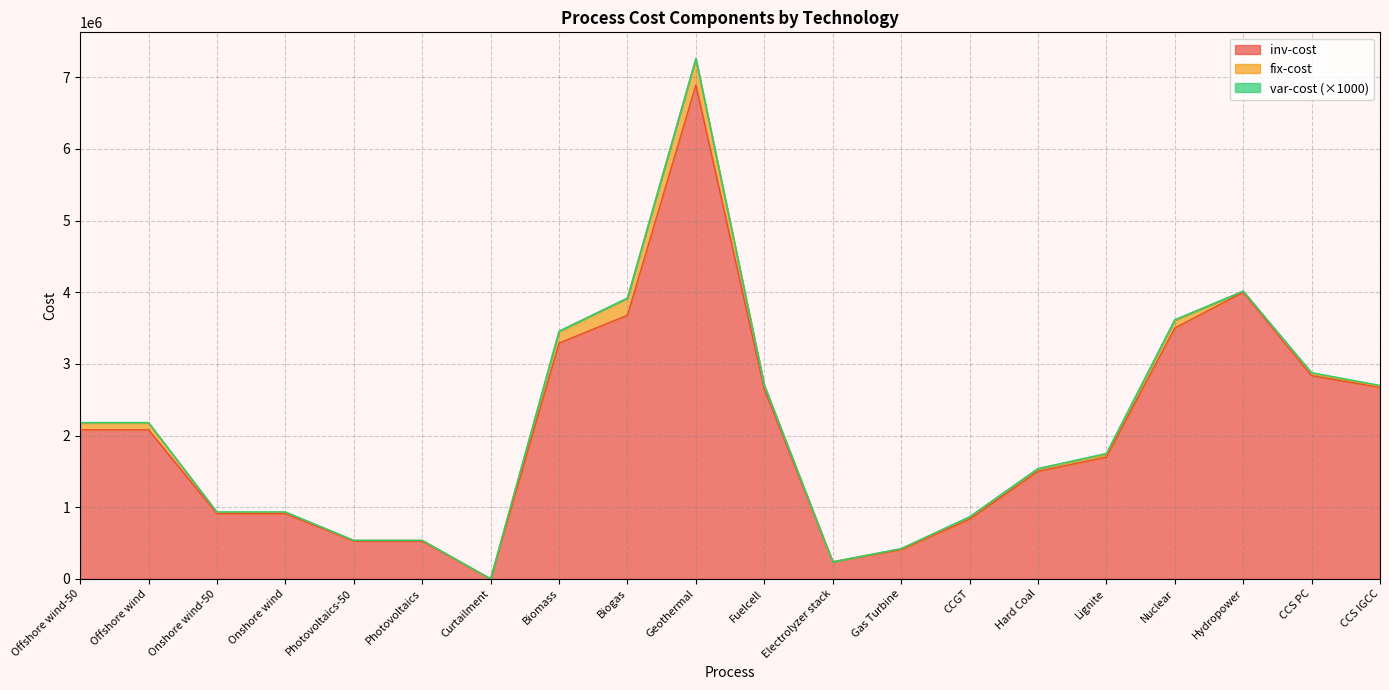

What is the difference between the highest and lowest values at Lignite?

1699990.0